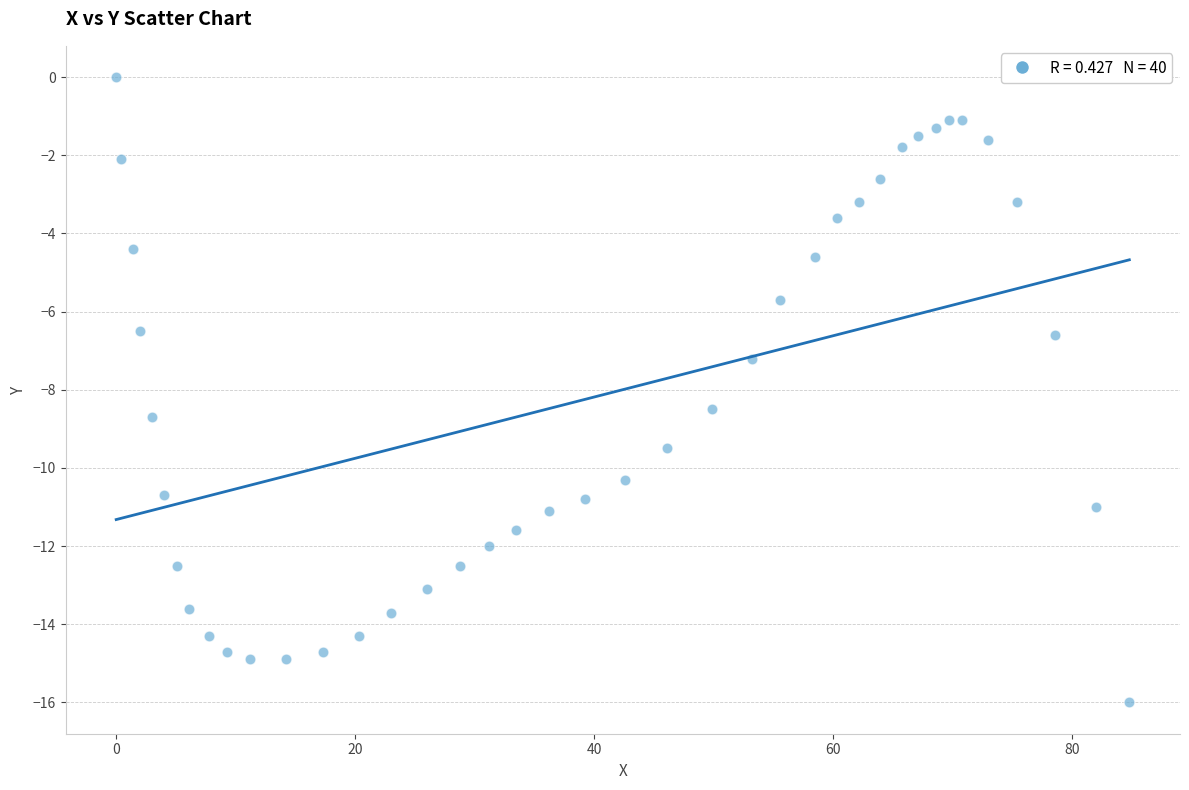

What Y value in the scatter plot is closest to -8?

-8.5